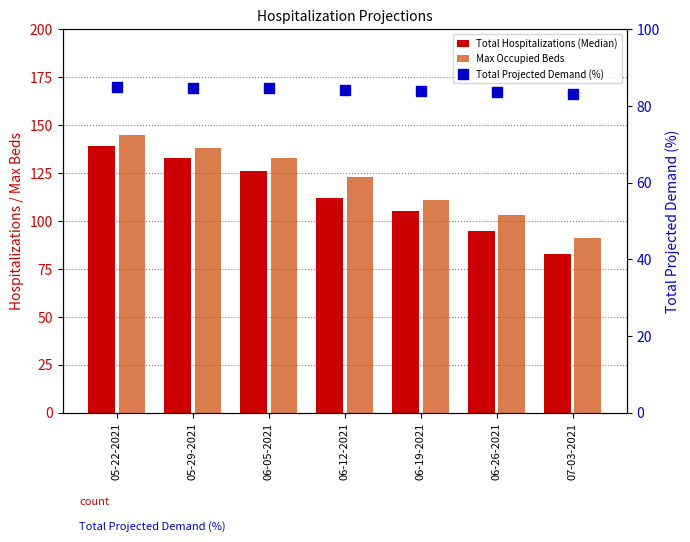

Rank the categories by Total Hospitalizations (Median) value from highest to lowest.

05-22-2021, 05-29-2021, 06-05-2021, 06-12-2021, 06-19-2021, 06-26-2021, 07-03-2021